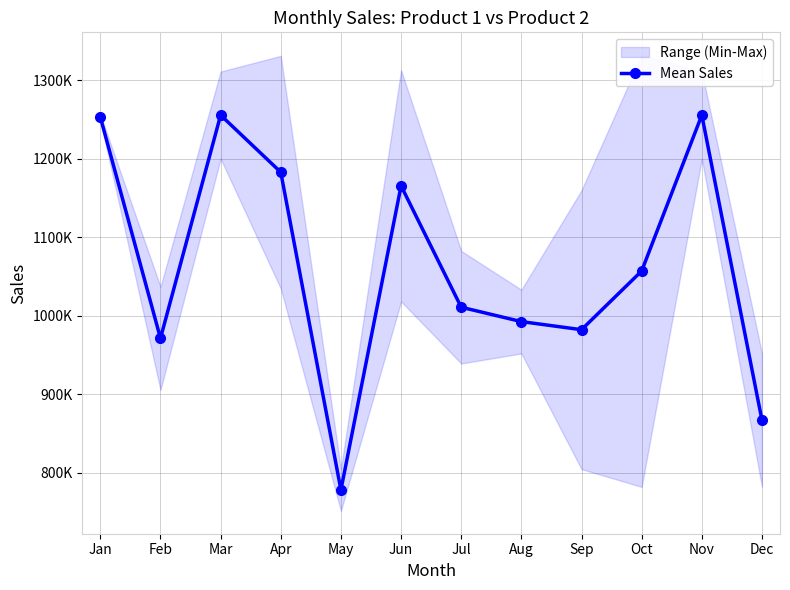

Is the value of Product 1 at Dec greater than the value of Product 2 at Jul?

No